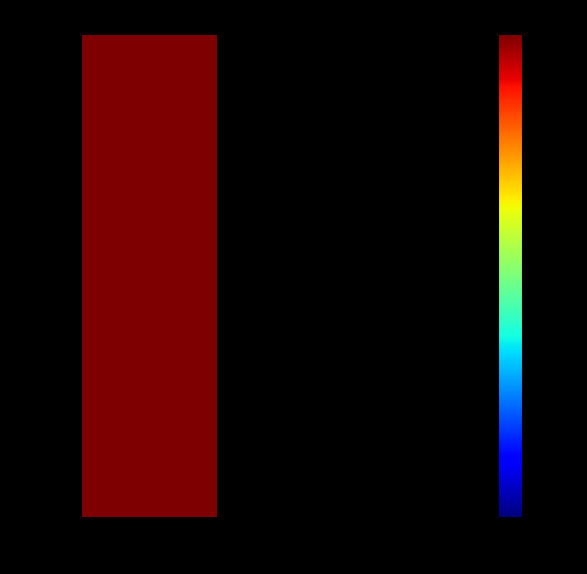

Is it true that row_2 equals 1440785321.0 at col_0?

True